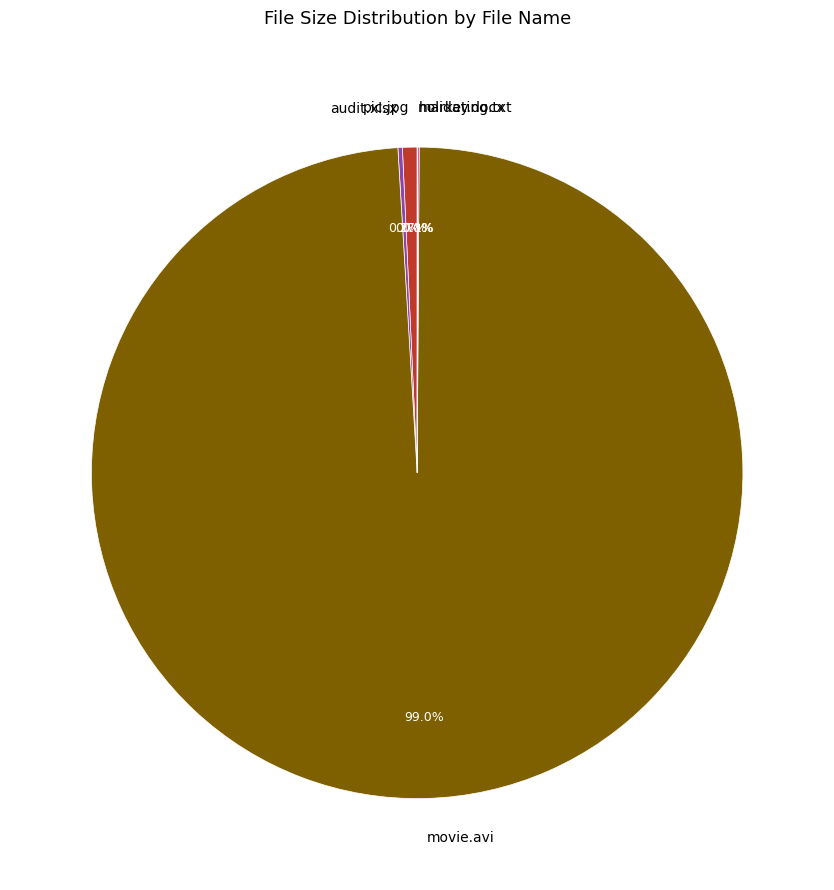

Is pic.jpg the majority of the pie?

No